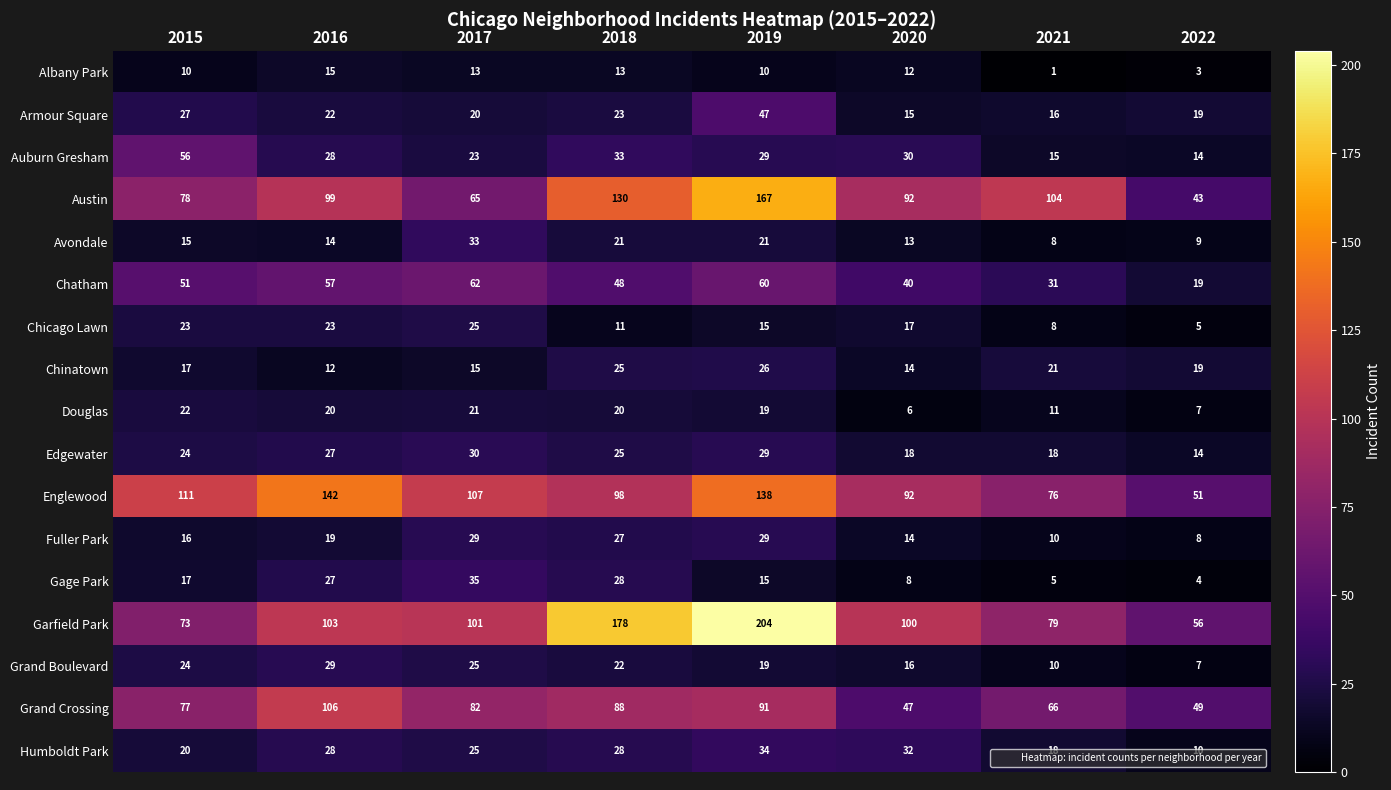

The Humboldt Park series shows 3 at 2022. True or false?

False